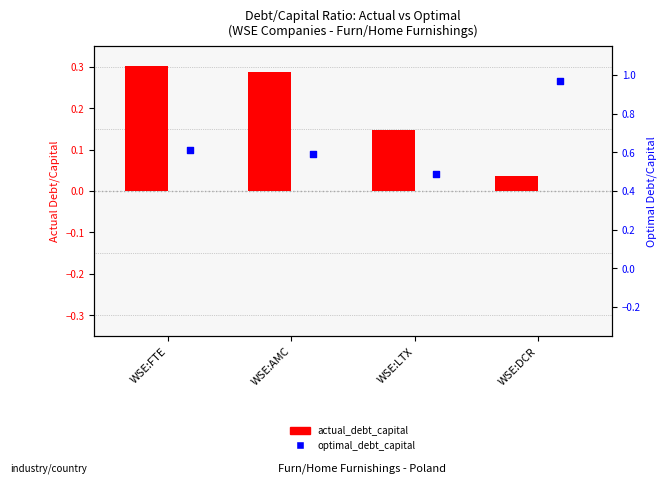

Which series reaches the maximum Y coordinate?

optimal_debt_capital